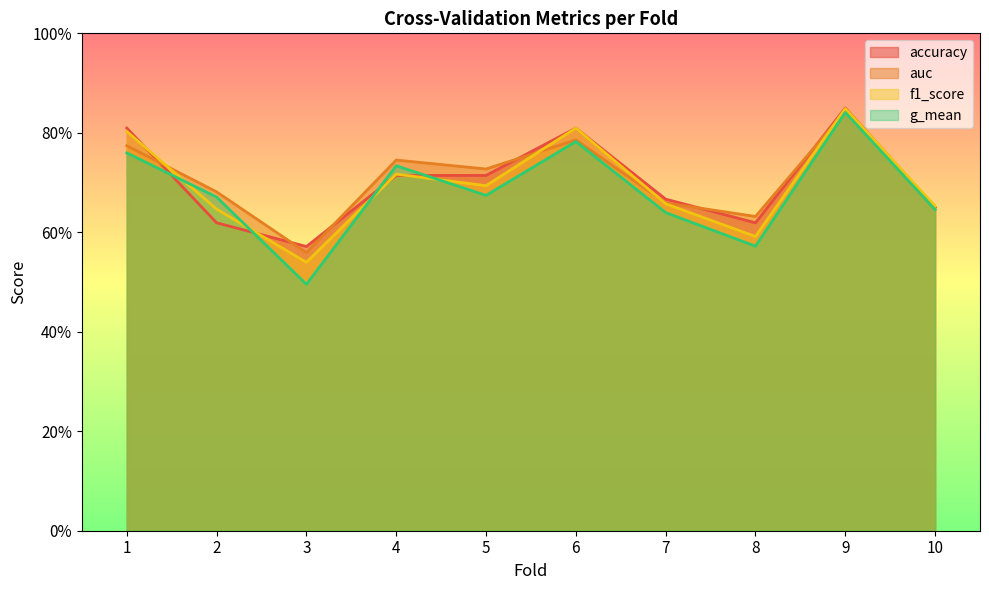

Which series has the largest total across all categories?

auc